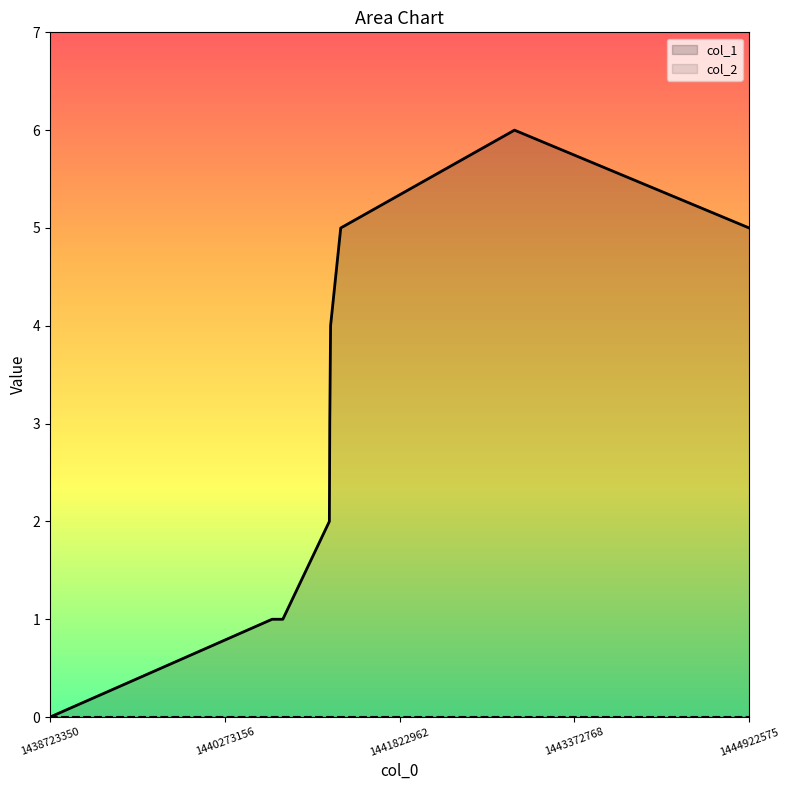

How many values exceed 3?

4